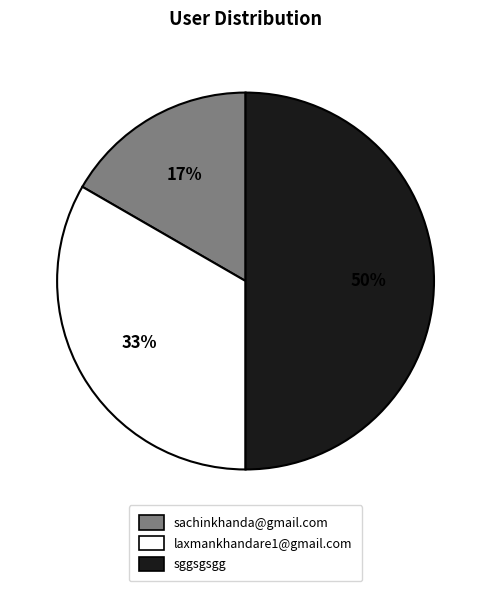

Rank the categories by value from lowest to highest.

sachinkhanda@gmail.com, laxmankhandare1@gmail.com, sggsgsgg